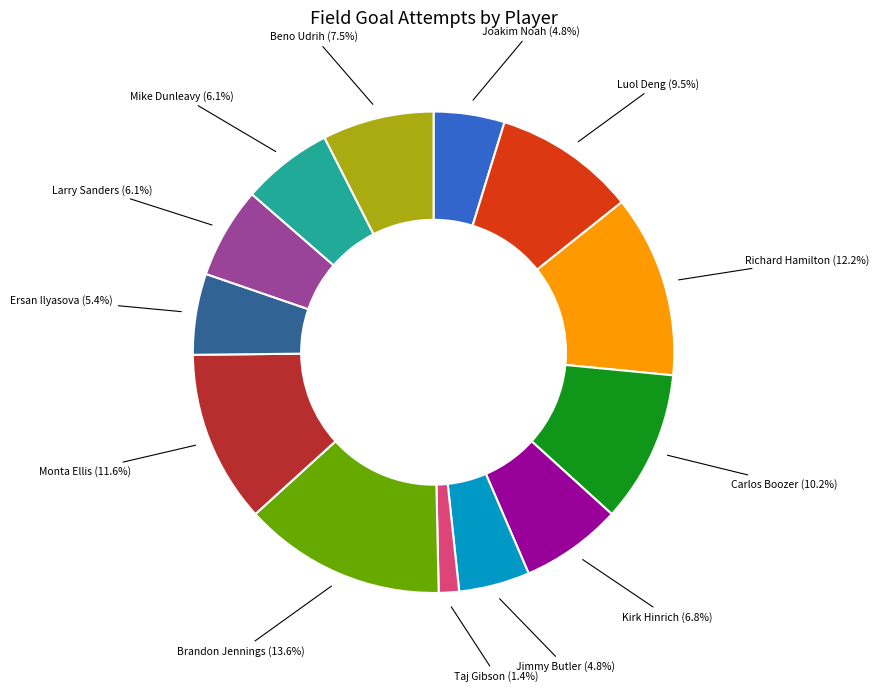

How much of the chart is everything except Larry Sanders?

93.9%